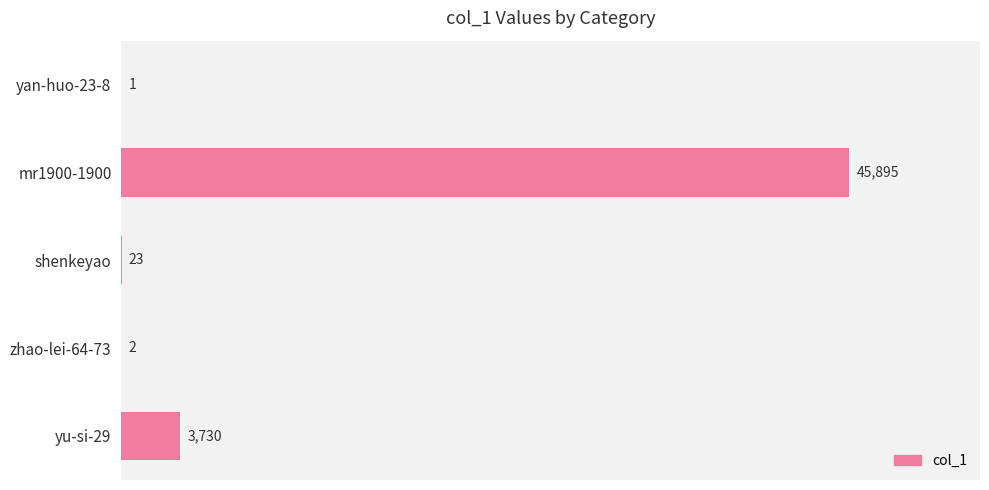

Is it true that the value at zhao-lei-64-73 is 2?

True